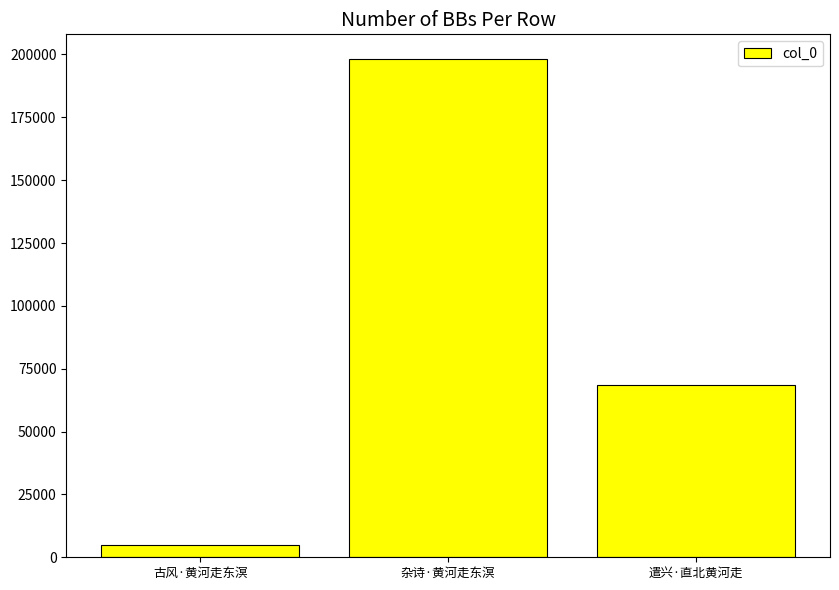

What is the difference between the values at 杂诗·黄河走东溟 and 遣兴·直北黄河走?

129544